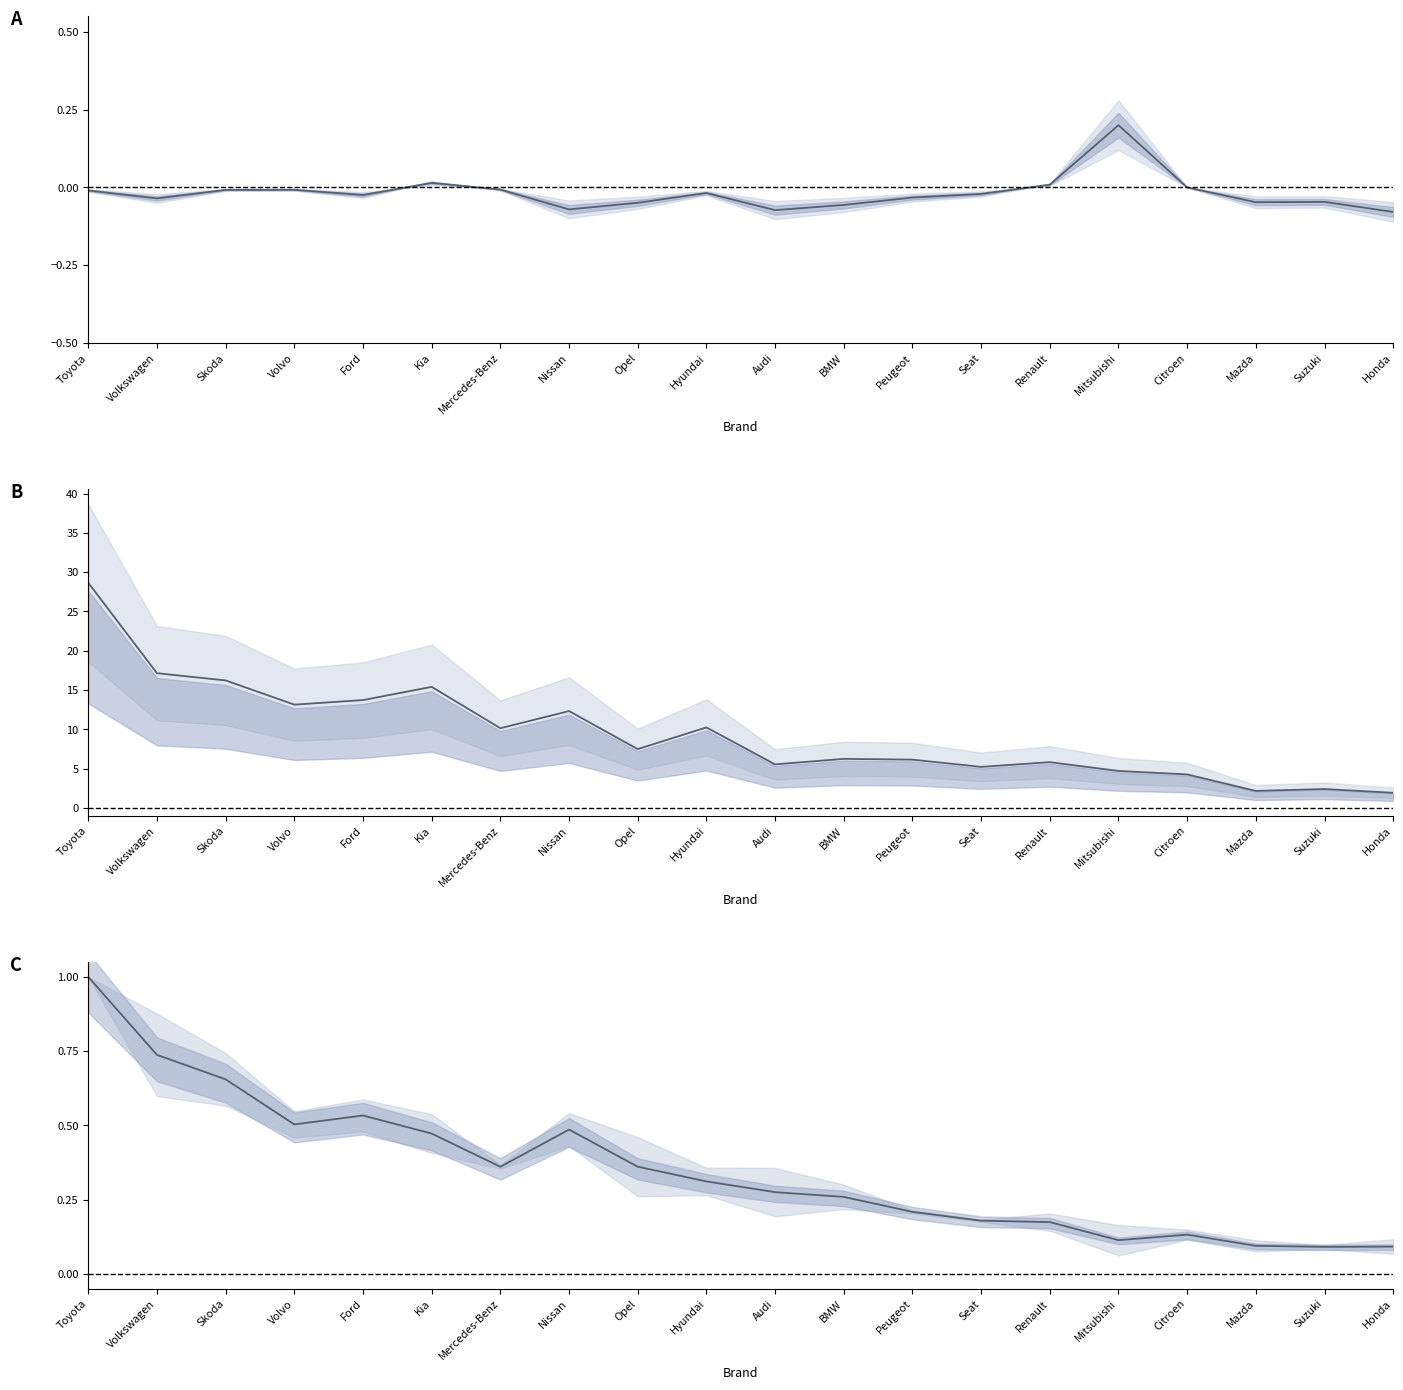

True or false: Cumulative change (%) has a value of -0.1 at Honda.

True